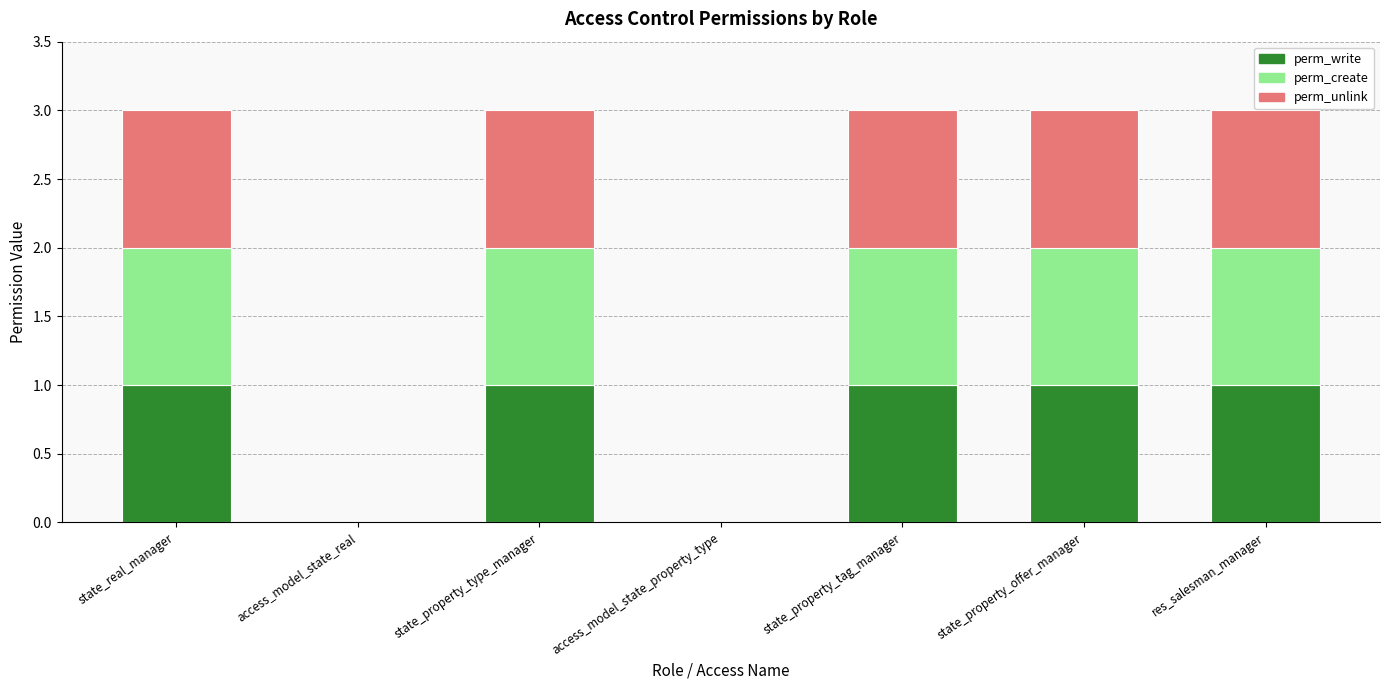

What is the sum of all perm_write values?

5